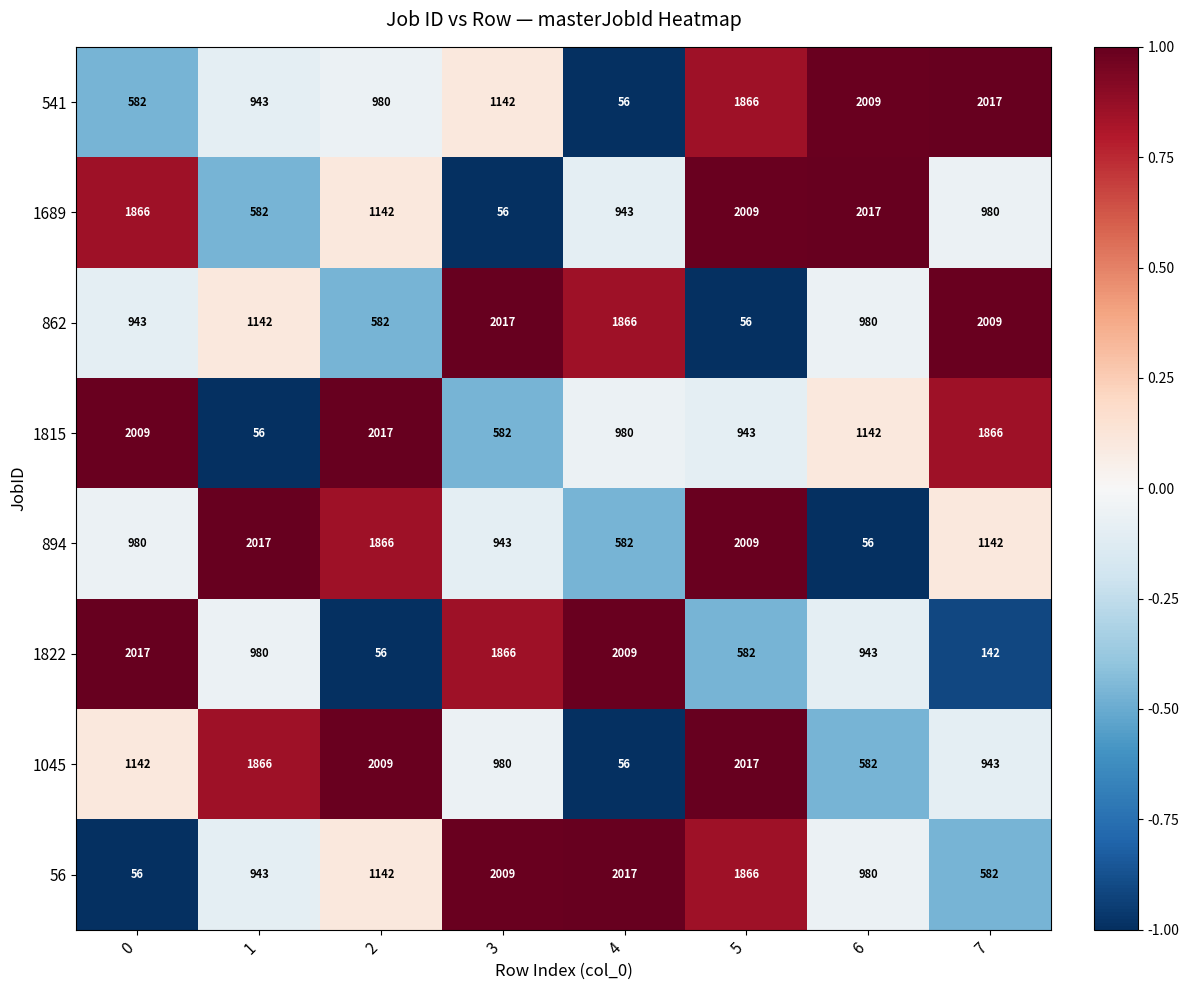

The 1815 series shows 980 at 4. True or false?

True